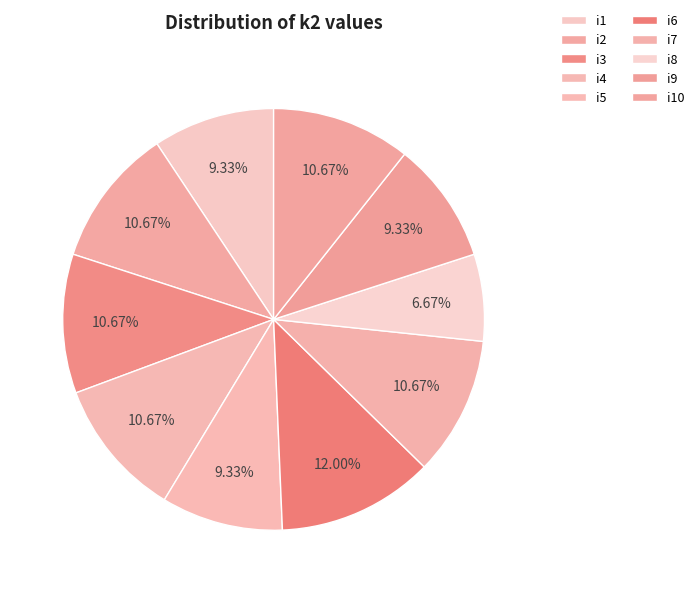

The i7 slice represents 11% of the pie. True or false?

True